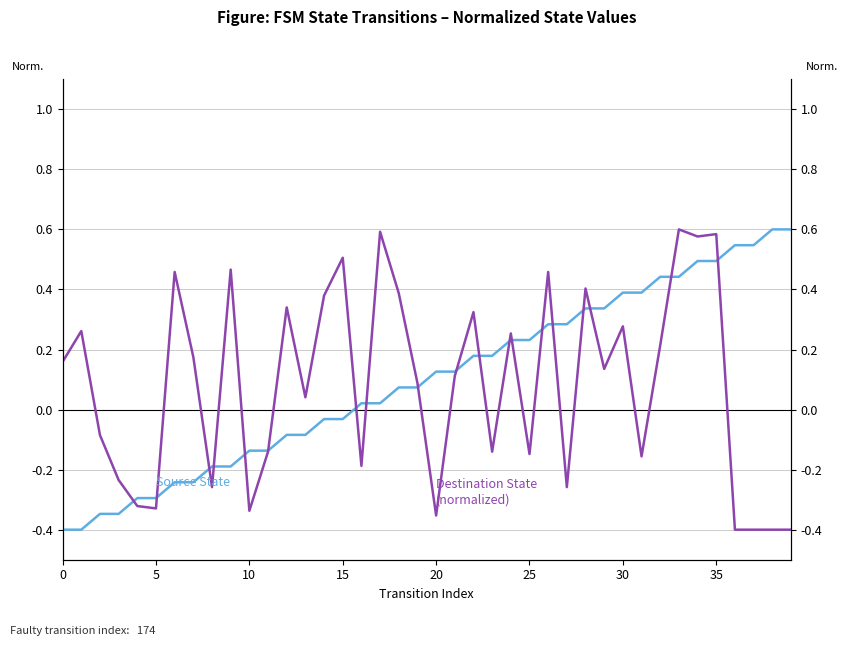

List the series in order of their overall mean, highest first.

Source State, Destination State